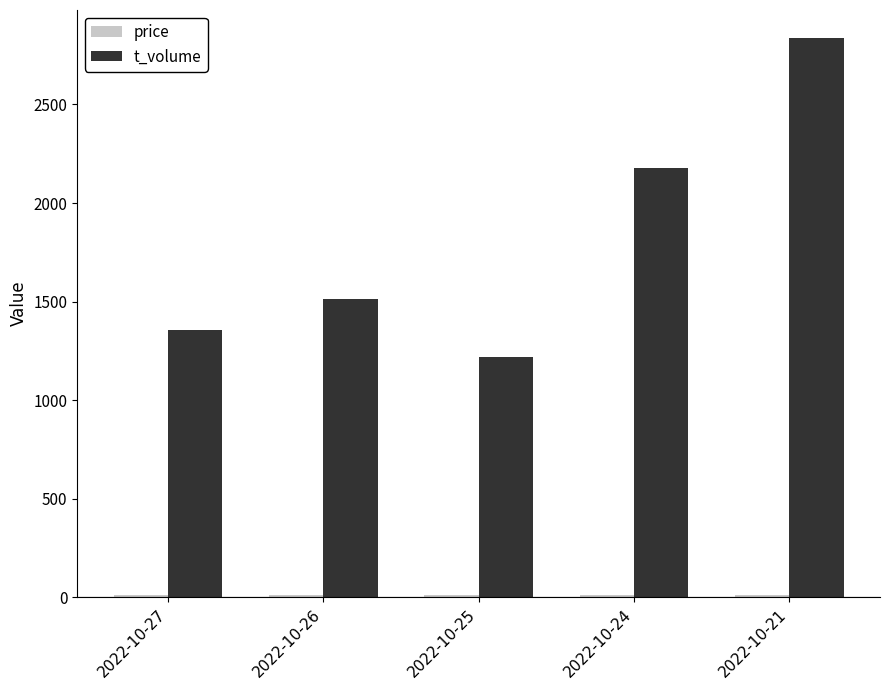

How many categories are shown in the chart?

5